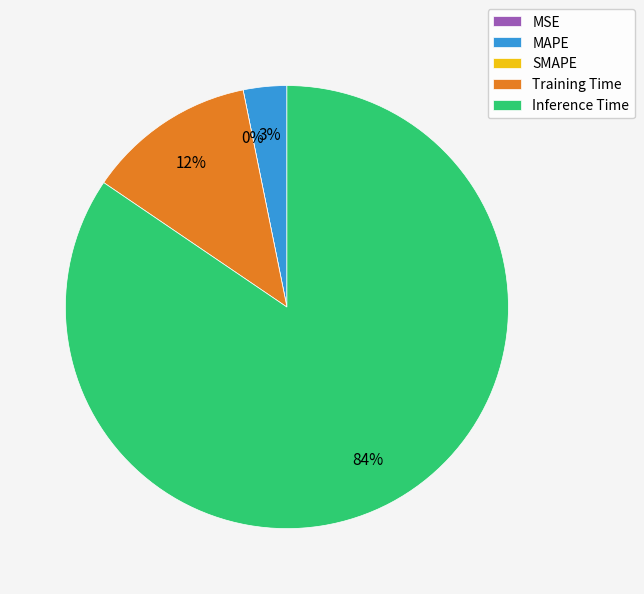

Is it true that SMAPE is 15% of the pie?

False